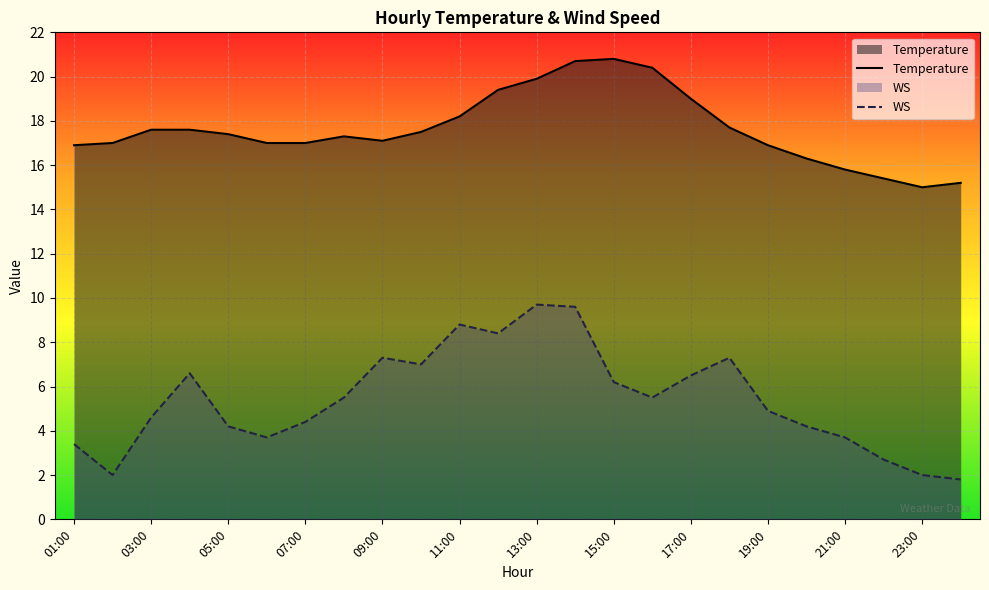

What is the label of the 5th point from the left?

05:00